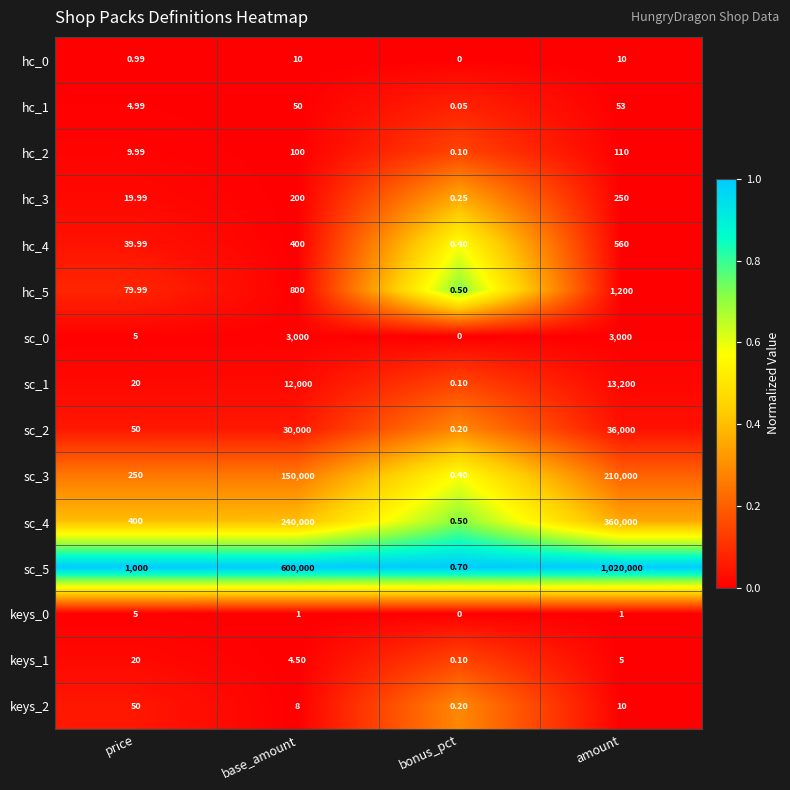

Which category has the highest value across all series?

amount